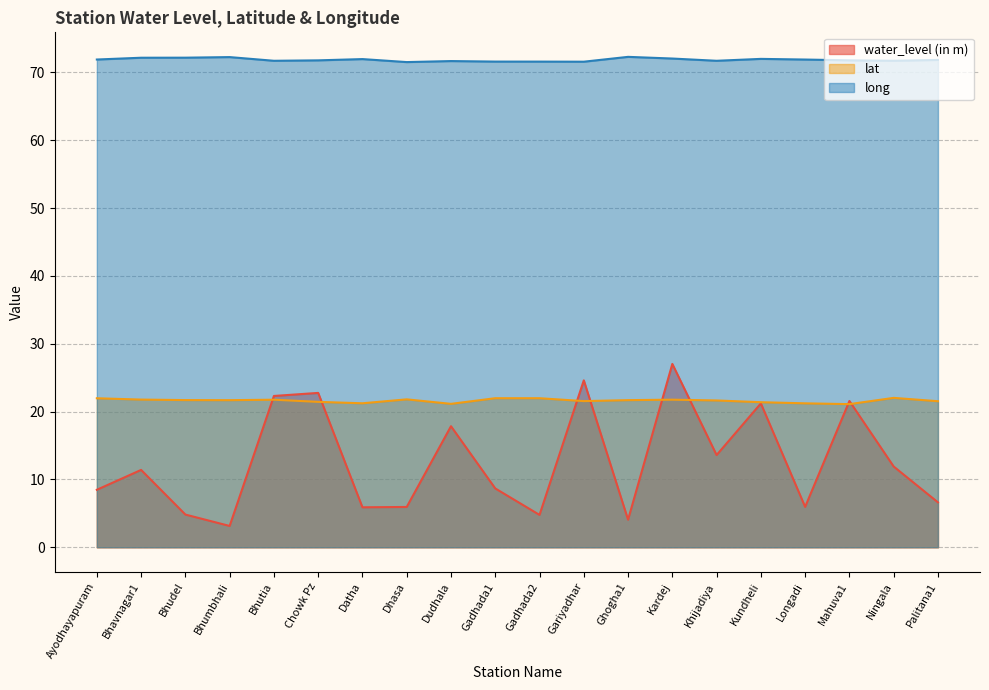

Is it true that water_level (in m) equals 6.6 at Palitana1?

True